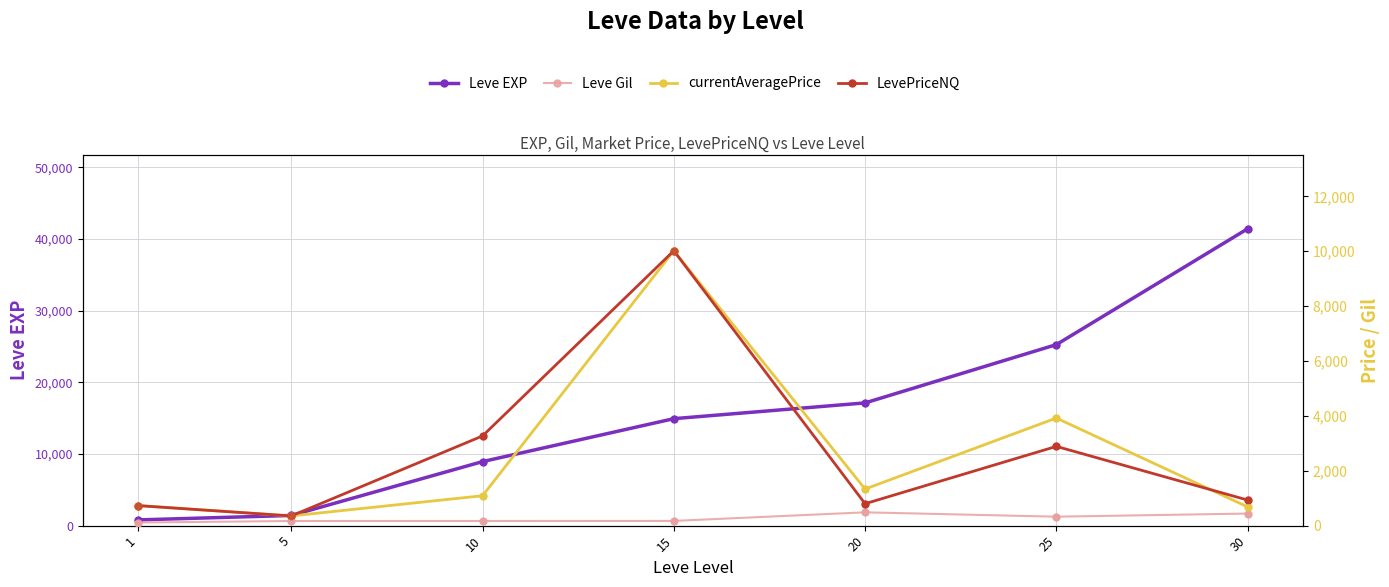

Which series has the largest Y range (max minus min)?

Leve EXP